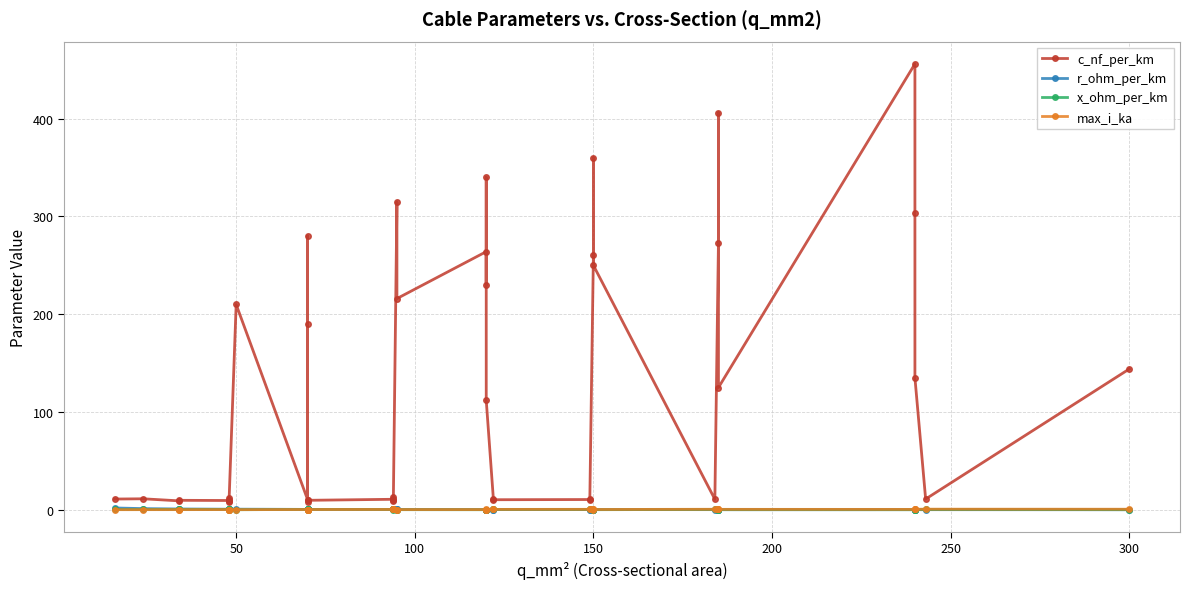

At which category does x_ohm_per_km reach its first local valley?

50